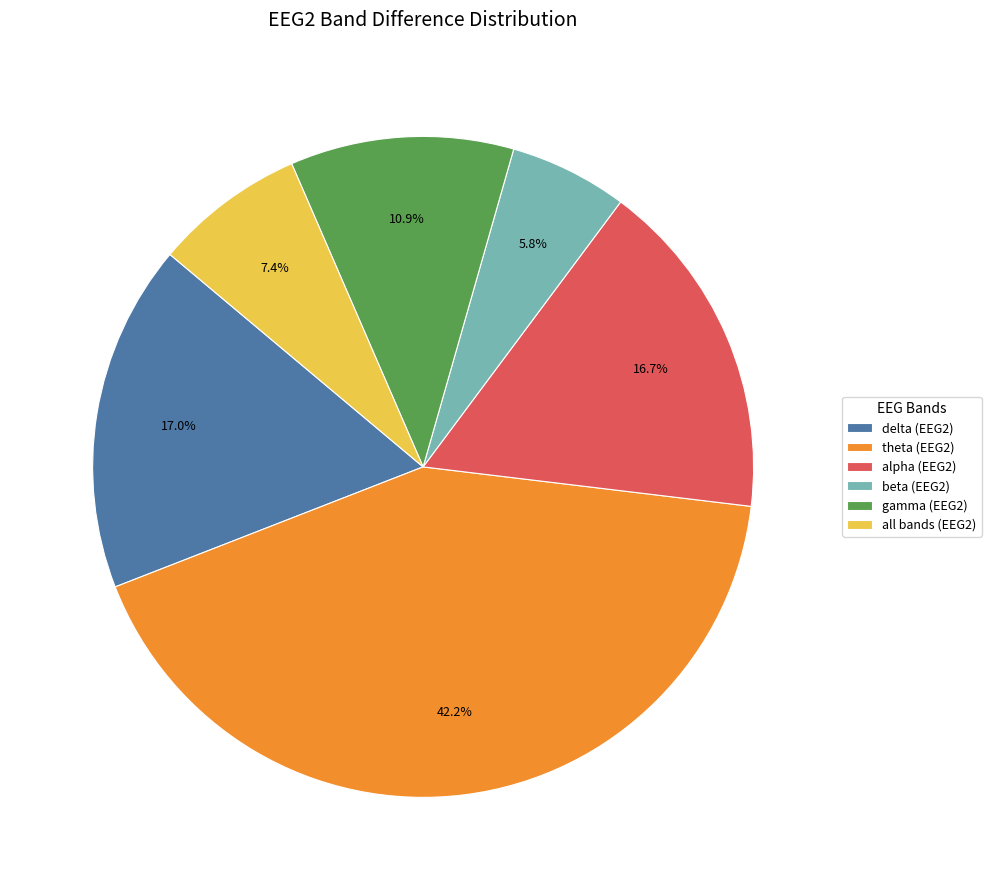

Is there any slice that represents more than half of the pie?

No